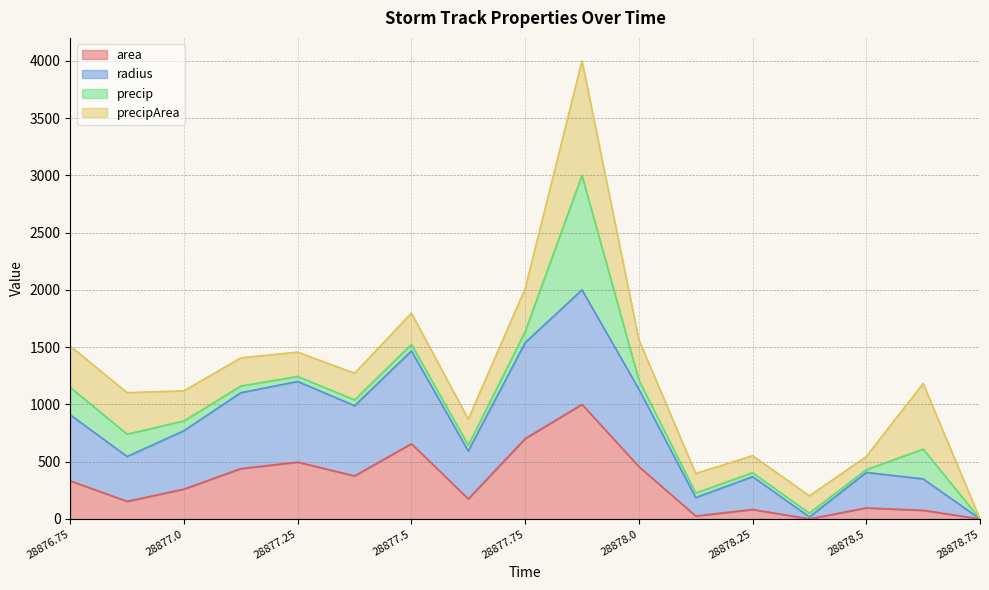

What is the difference between the area values at 28877.125 and 28876.875?

286.1